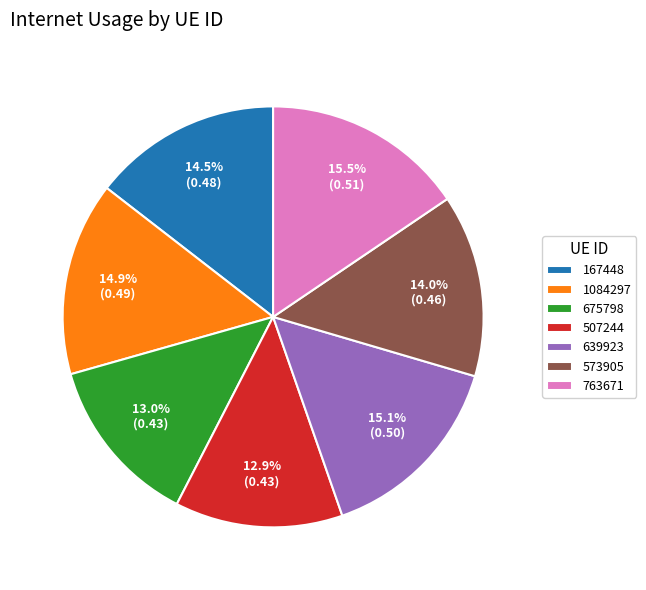

To the nearest percent, what percentage of the pie is 639923?

15%